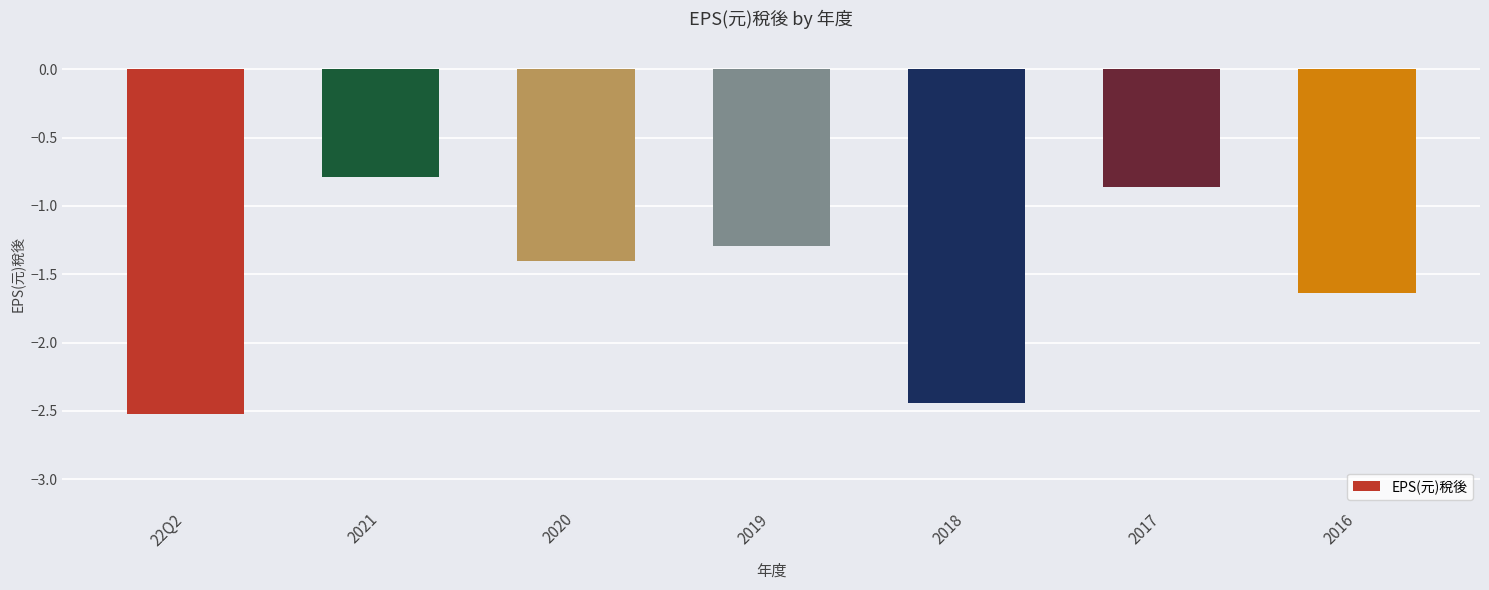

List the labels in order of value, smallest first.

22Q2, 2018, 2016, 2020, 2019, 2017, 2021